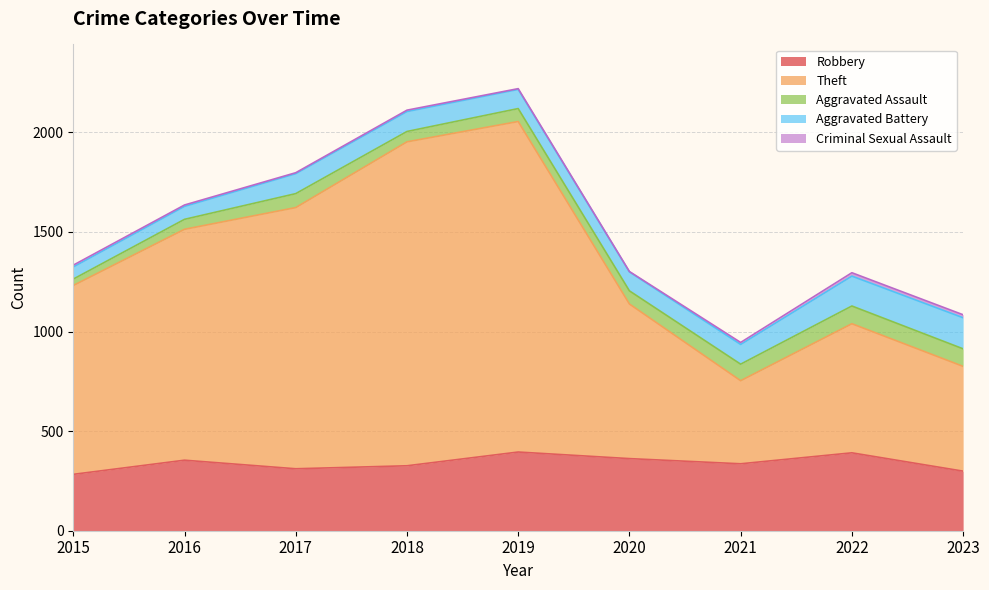

How many values in the Theft series exceed 948?

4